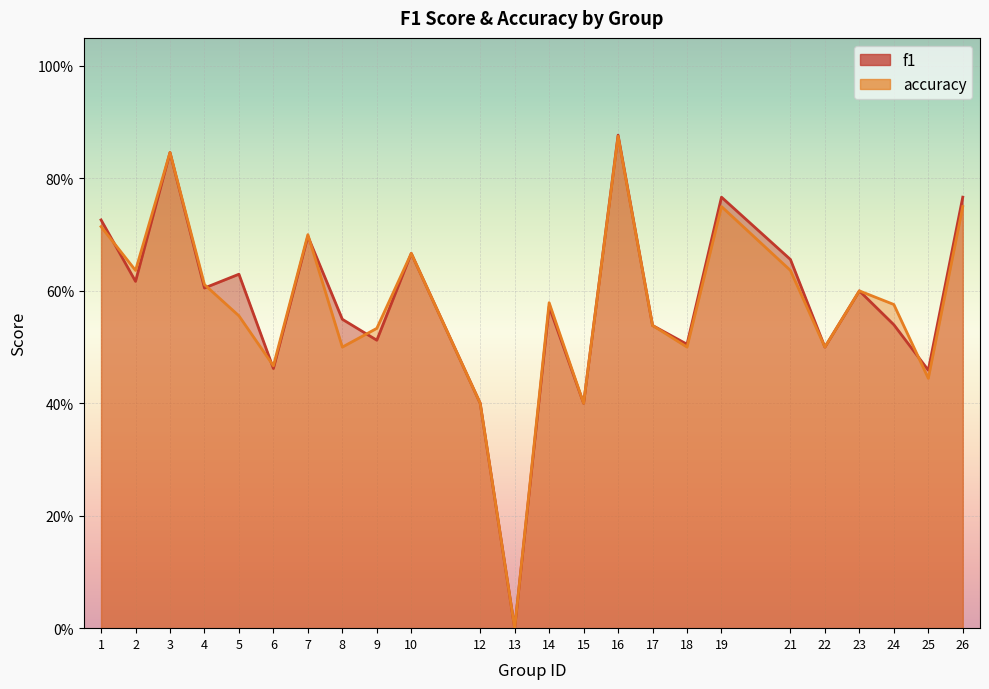

What is the total value across all series at 16?

1.8